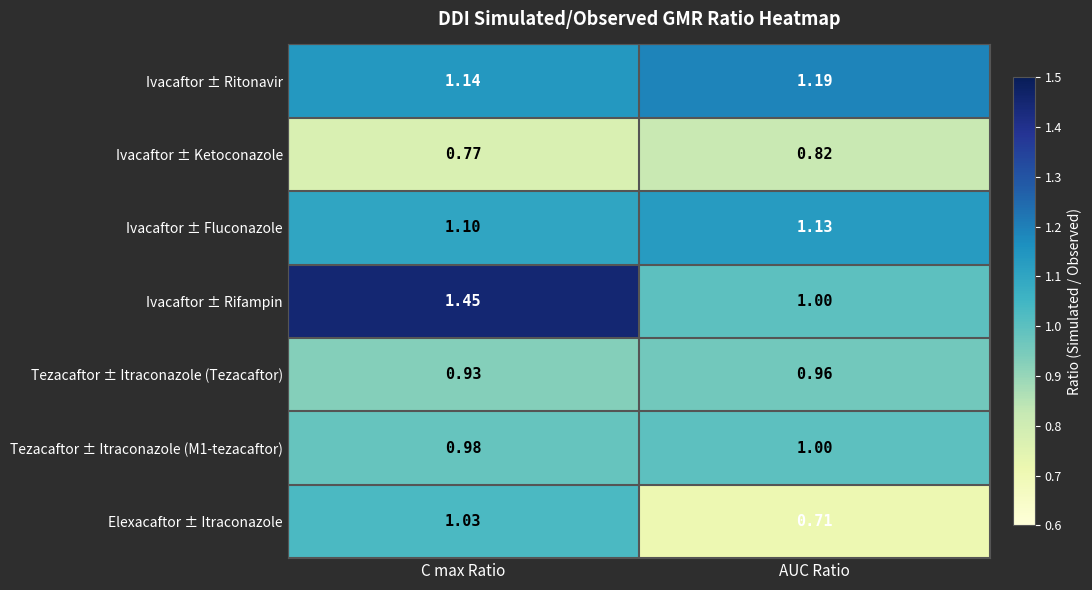

Rank the categories by Tezacaftor ± Itraconazole (M1-tezacaftor) value from highest to lowest.

AUC Ratio, C max Ratio